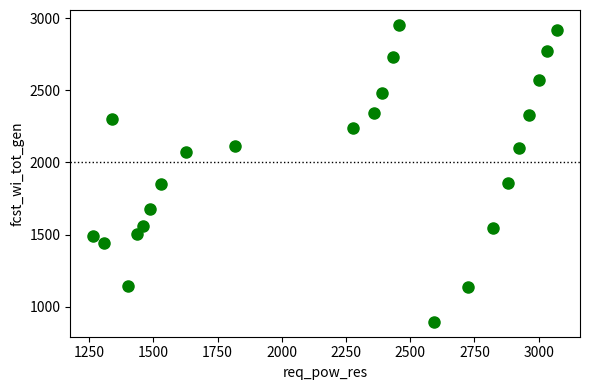

What is the range of Y values (max minus min)?

2059